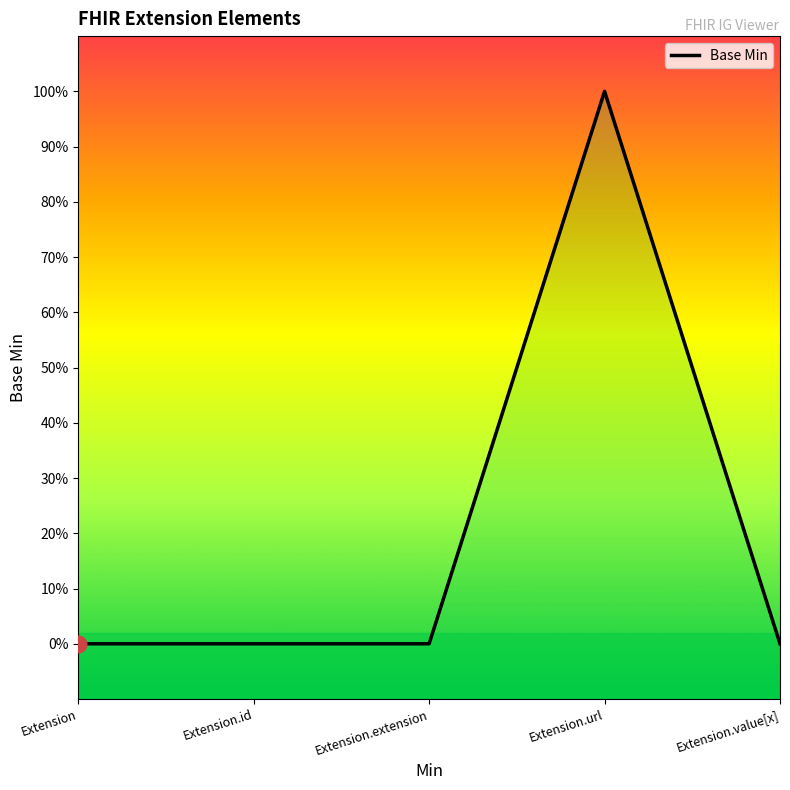

Rank the categories by value from highest to lowest.

Extension.url, Extension, Extension.id, Extension.extension, Extension.value[x]